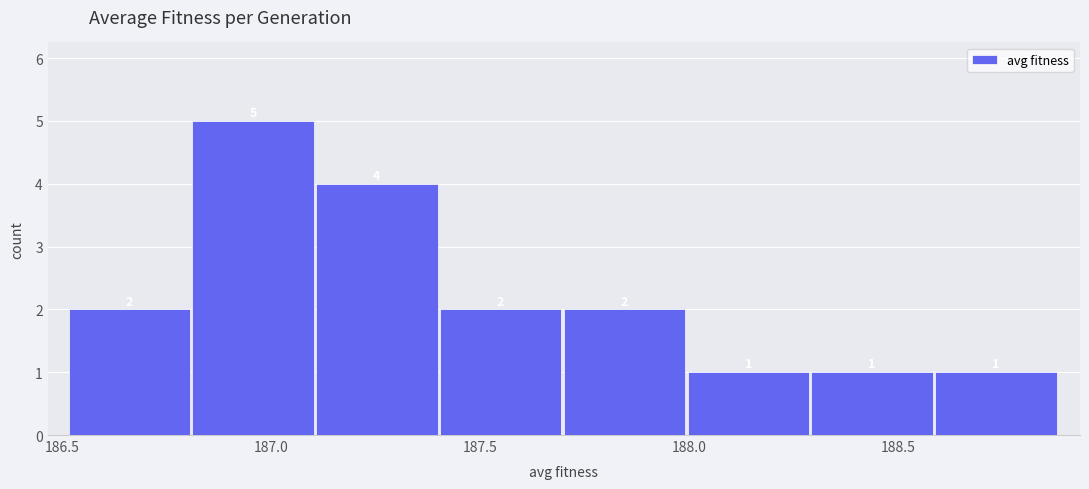

What is the height of the bar covering 186.5 to 186.8 on the x-axis? The bar edges are not printed on the chart, so give them approximately, as read against the axis.

2